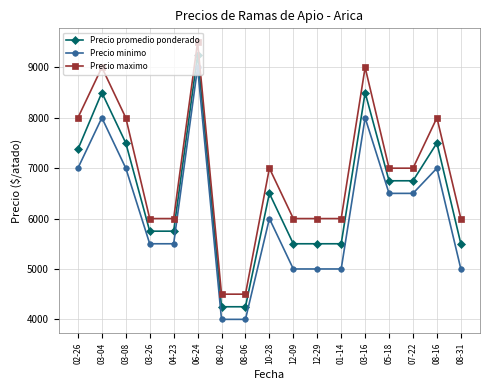

Count the number of categories in the chart.

17